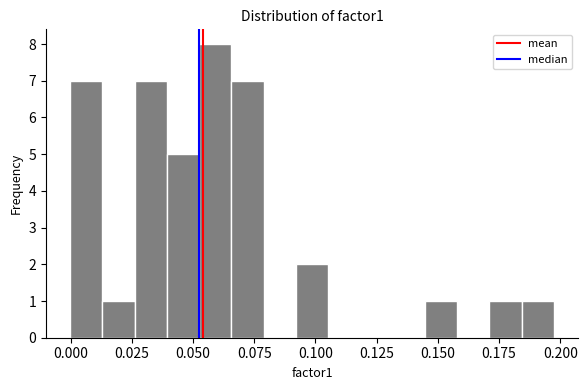

Read against the x-axis, roughly where is the centre of the tallest bar?

0.060